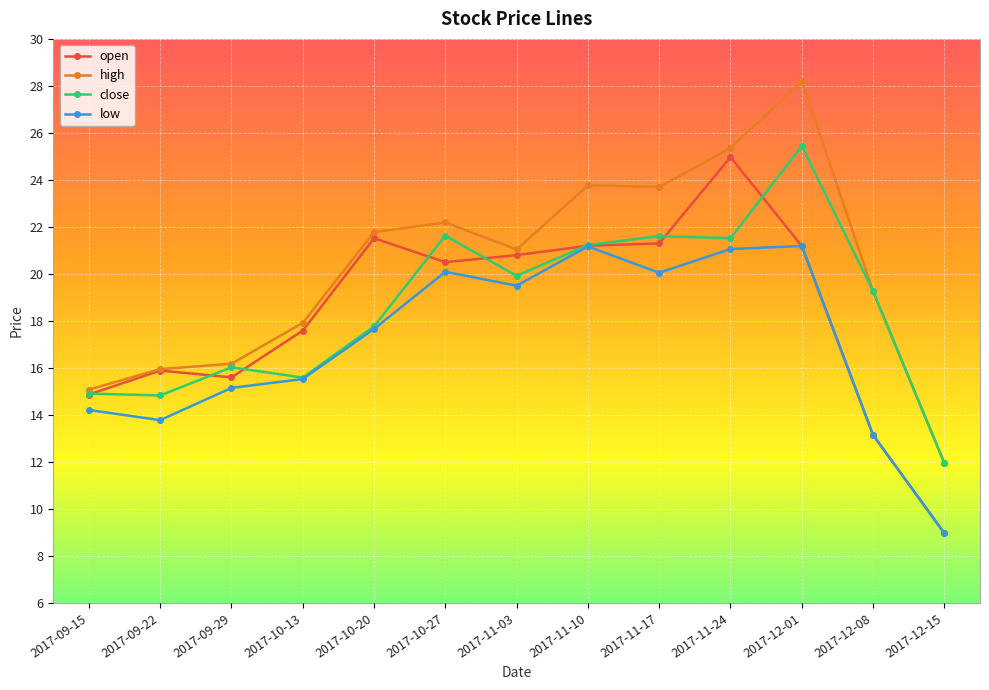

What position from the right is 2017-11-24?

4